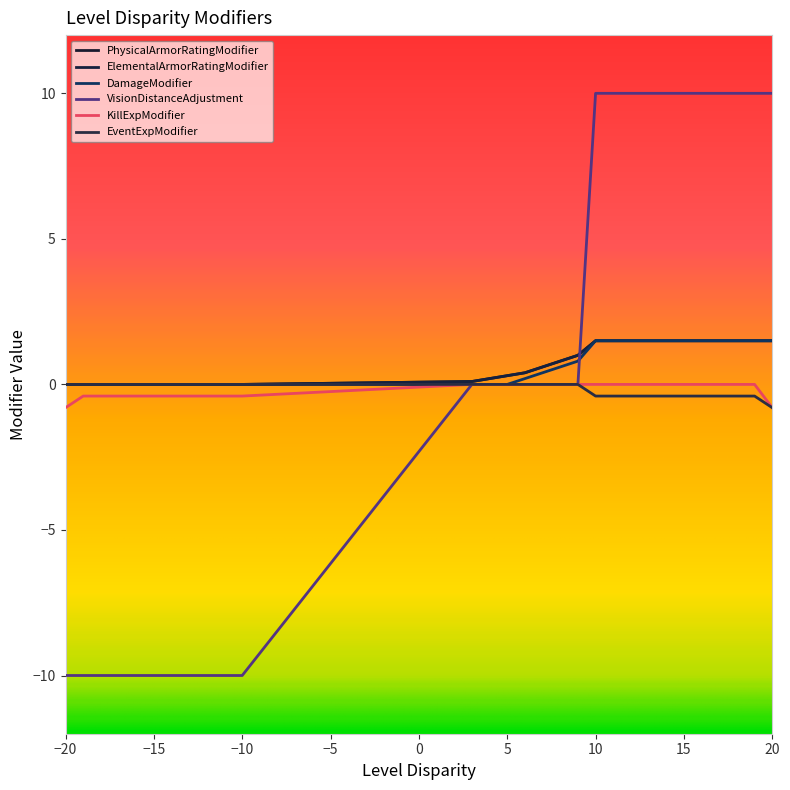

Rank the series by their maximum value, from lowest to highest.

KillExpModifier, EventExpModifier, PhysicalArmorRatingModifier, ElementalArmorRatingModifier, DamageModifier, VisionDistanceAdjustment